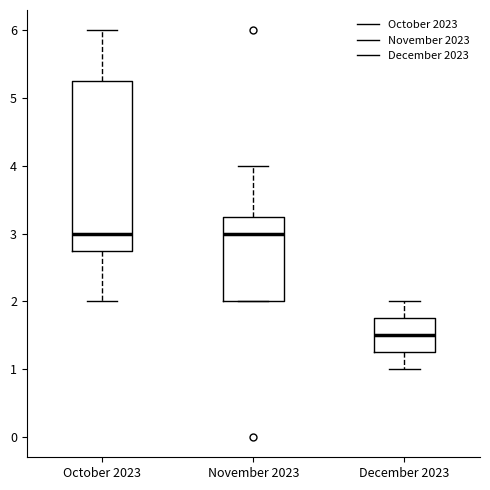

Comparing the boxes themselves (not the whiskers), which one is the tallest?

October 2023